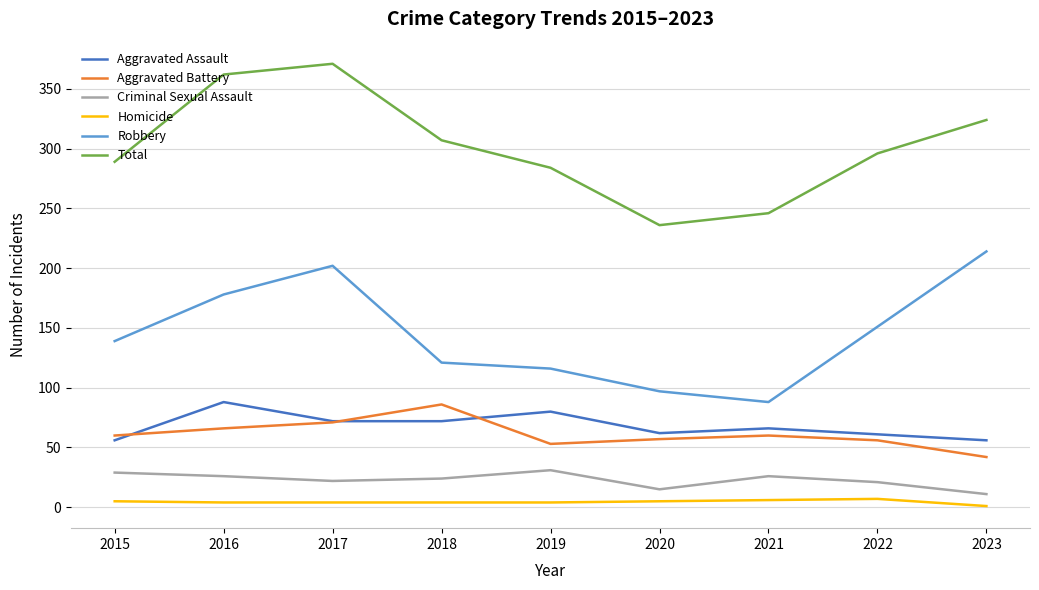

True or false: Aggravated Assault and Robbery cross at least once.

False